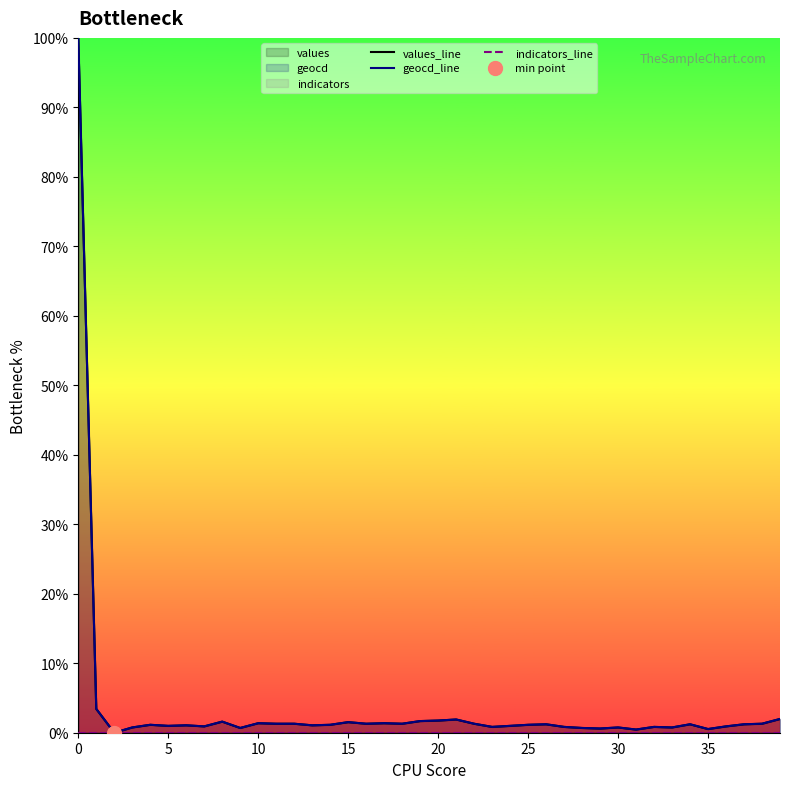

True or false: values_line and indicators_line cross at least once.

False